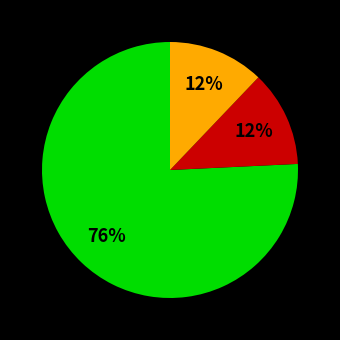

To the nearest percent, what is the difference between the largest and smallest slice percentages?

64%